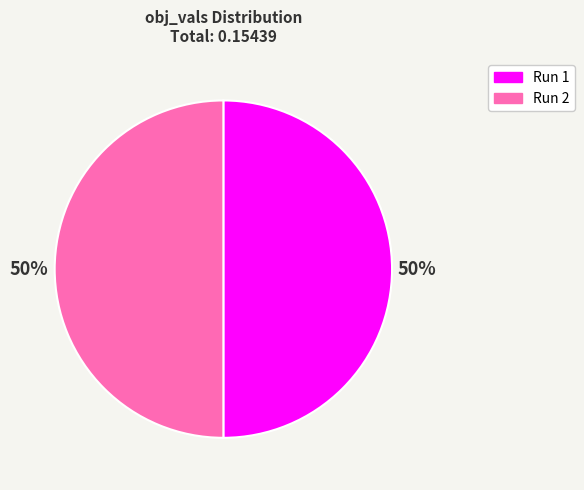

Do Run 2 and Run 1 together represent more than half of the pie?

Yes